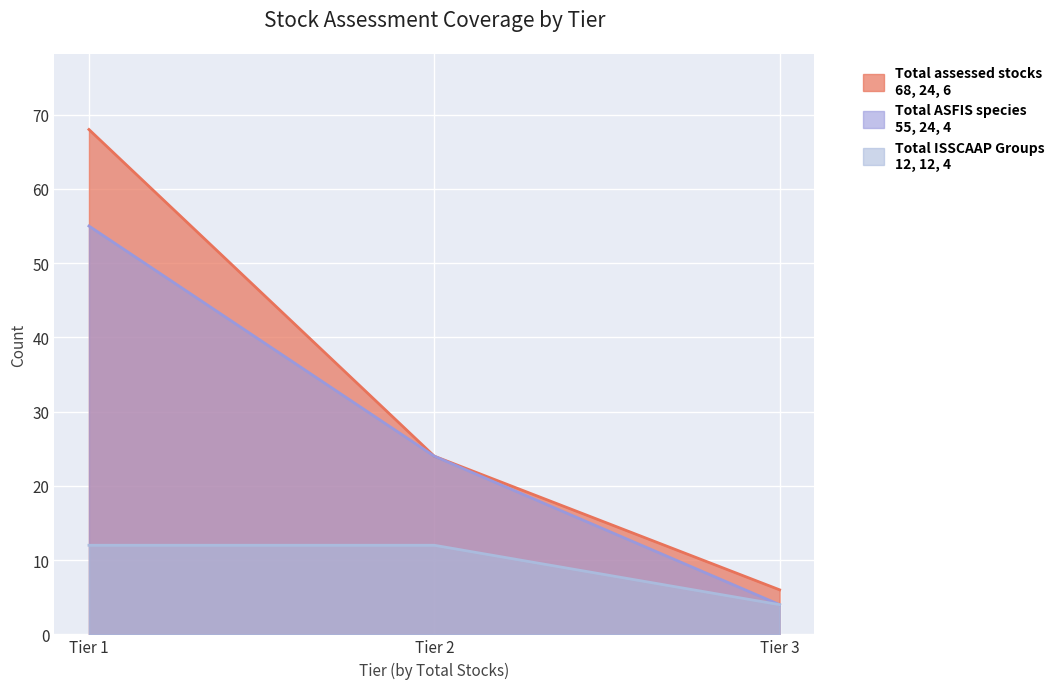

List the series in order of their overall mean, lowest first.

Total ISSCAAP Groups (from total assessed stocks), Total ASFIS species (from total assessed stocks), Total assessed stocks